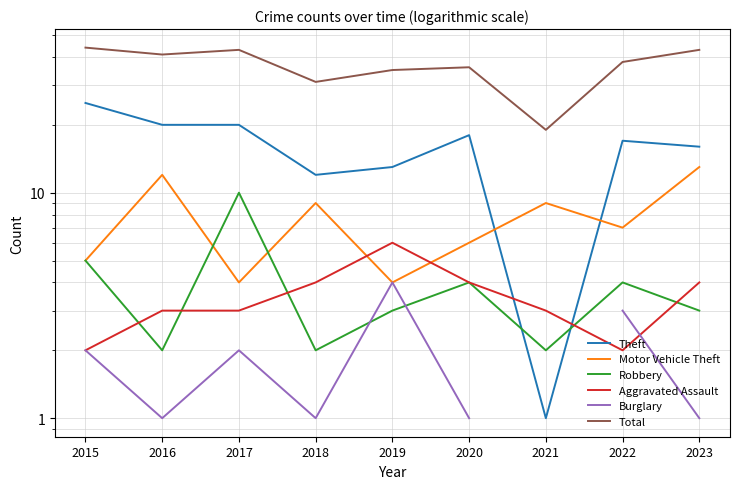

At which label does Robbery first exceed 3?

2015